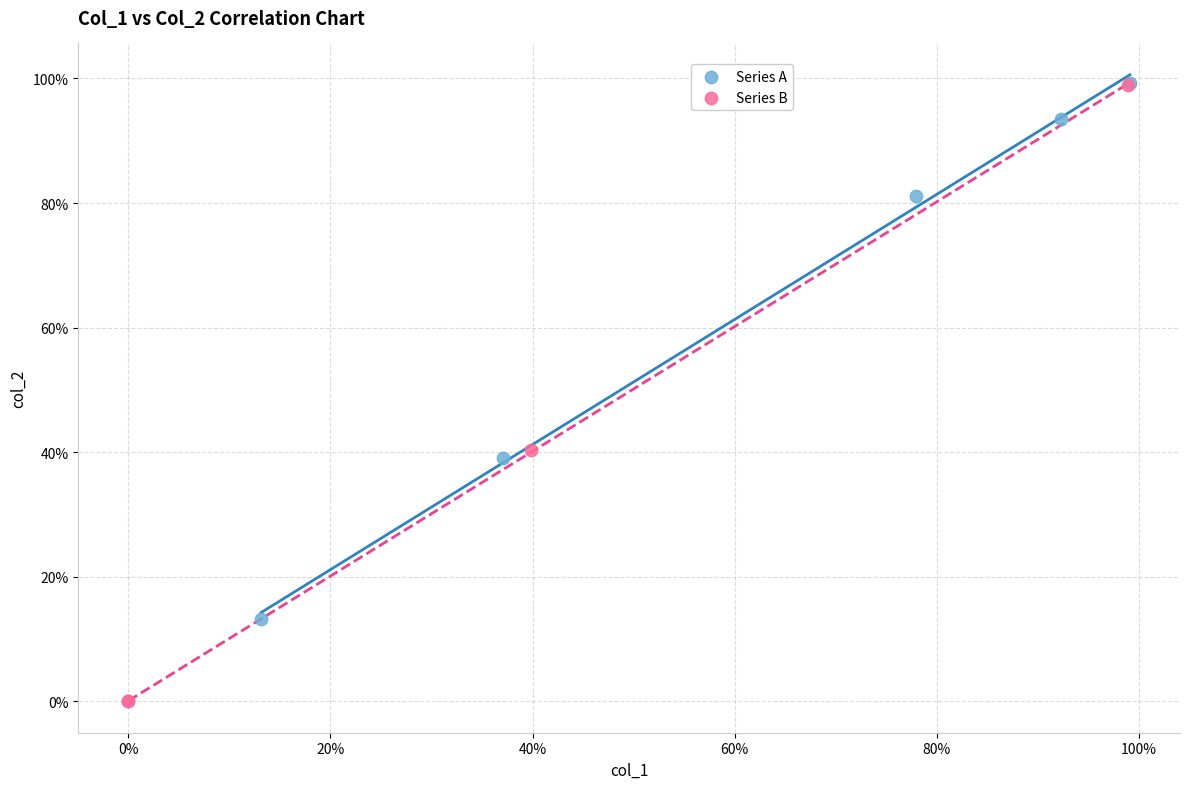

What are all the series names shown in the legend?

Series A, Series B